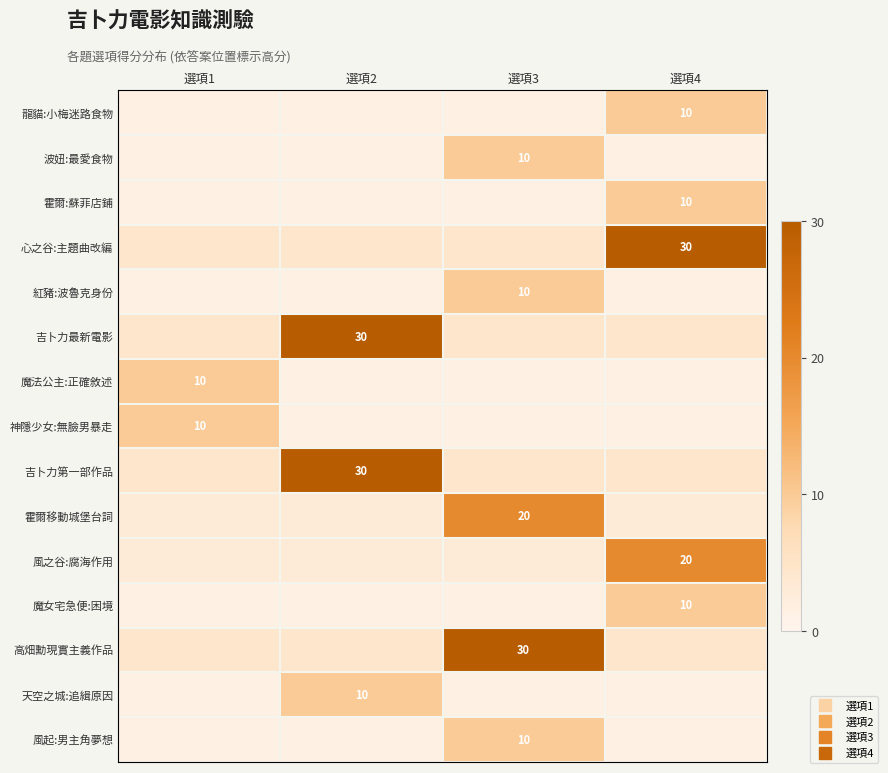

At how many categories does at least one series exceed 13?

3